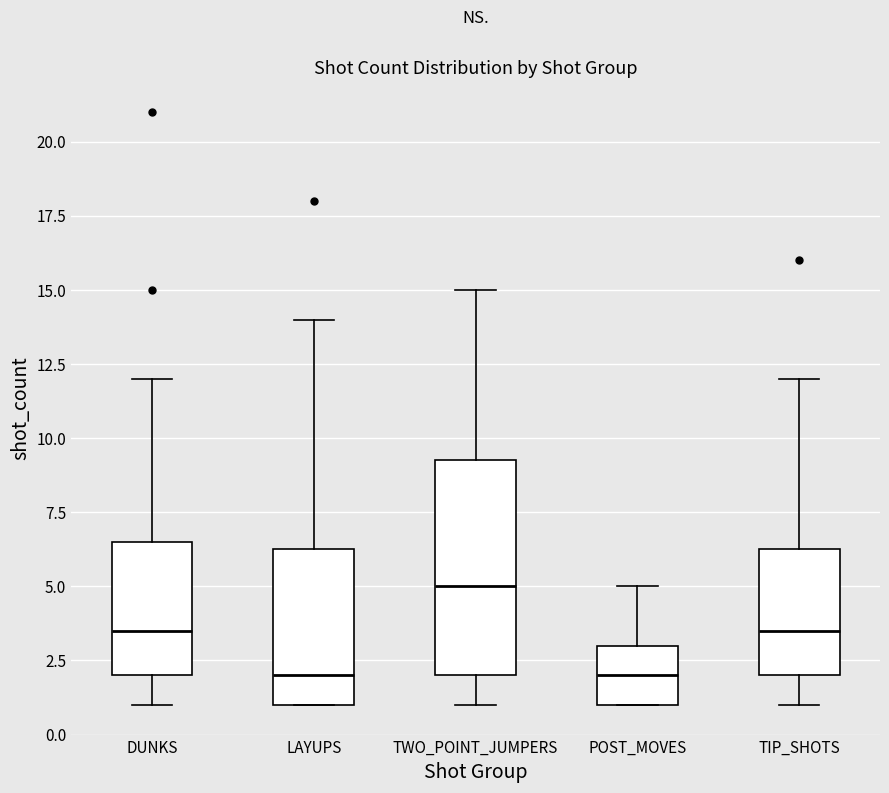

Reading left to right, transcribe this box plot: for each box, give where its median line is, the range the box spans, and where its two whiskers end, as read against the y-axis. The values are not printed on the chart, so give them approximately, as read against the axis.

DUNKS: median 3.5, box 2.0 to 6.5, whiskers 1.0 to 12.0
LAYUPS: median 2.0, box 1.0 to 6.5, whiskers 1.0 to 14.0
TWO_POINT_JUMPERS: median 5.0, box 2.0 to 9.5, whiskers 1.0 to 15.0
POST_MOVES: median 2.0, box 1.0 to 3.0, whiskers 1.0 to 5.0
TIP_SHOTS: median 3.5, box 2.0 to 6.5, whiskers 1.0 to 12.0